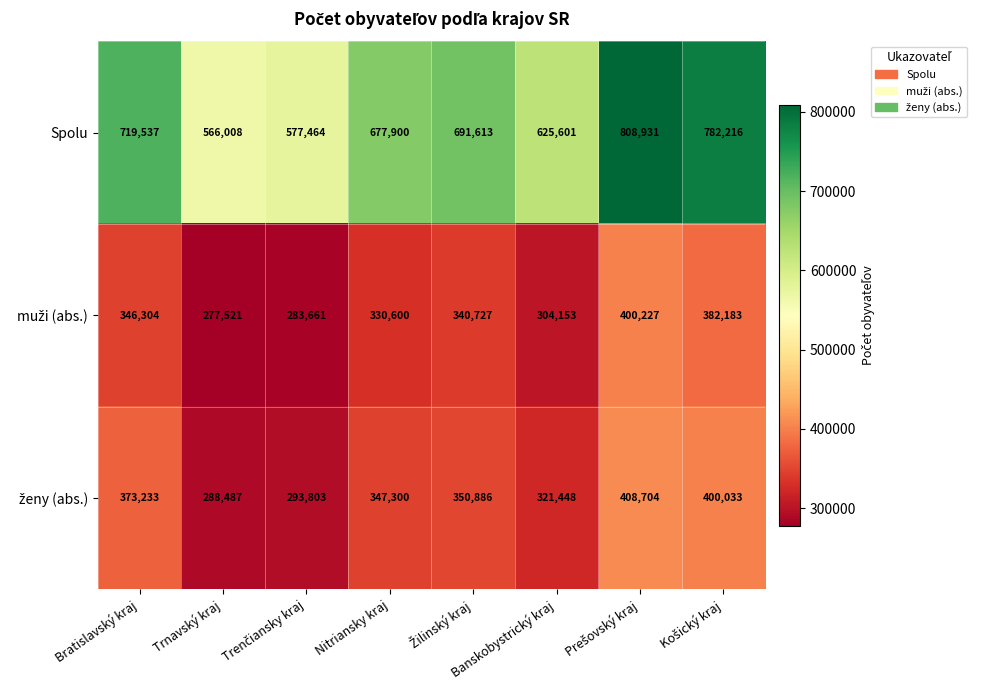

At how many categories does at least one series exceed 522192?

8